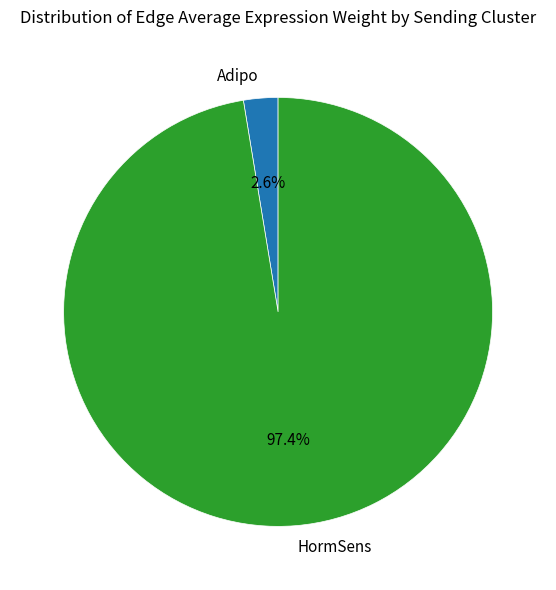

Which has a higher value, Adipo or HormSens?

HormSens